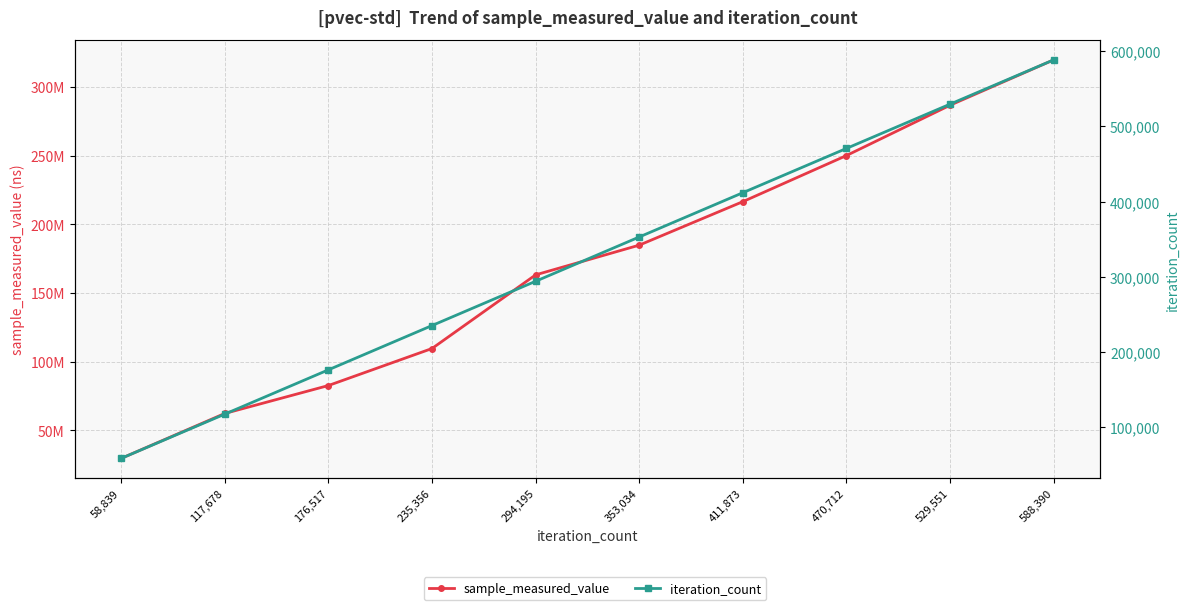

True or false: sample_measured_value has more than 2 interior local peaks.

False